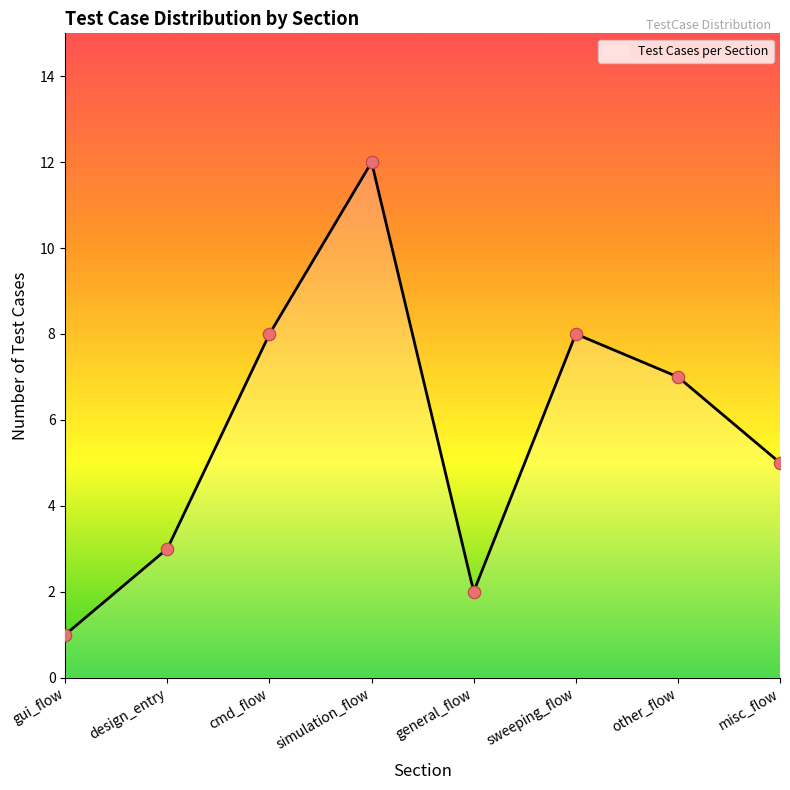

What is the ratio of the value at other_flow to the value at cmd_flow?

0.9